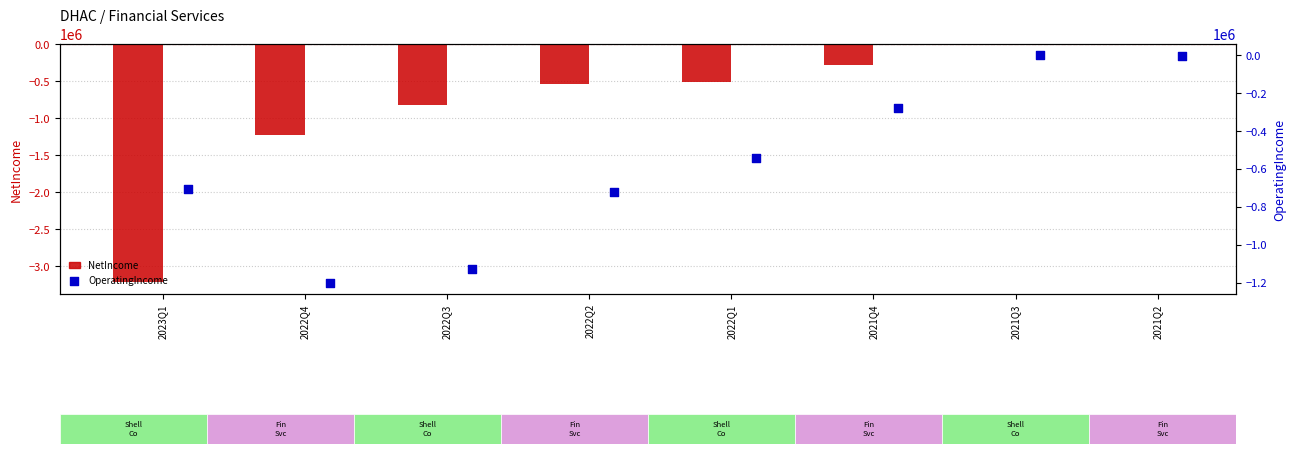

What is the sum of all NetIncome values?

-6605197